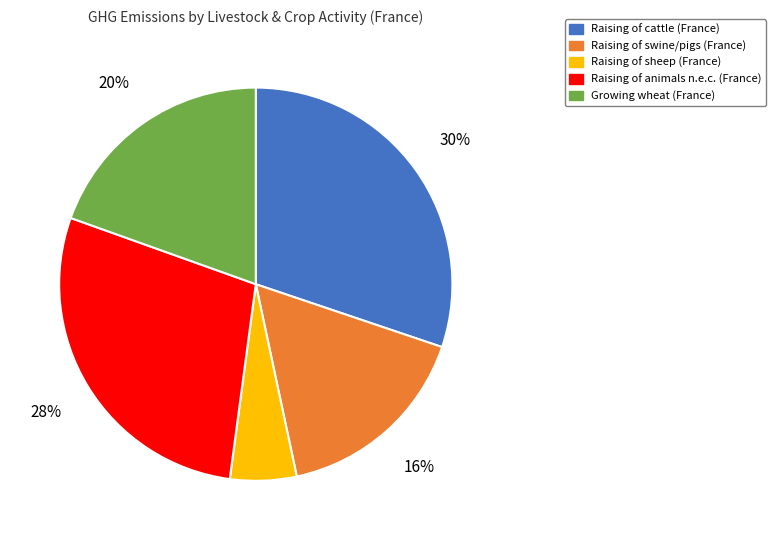

Is the sum of Raising of swine/pigs and Raising of animals n.e.c. greater than half?

No